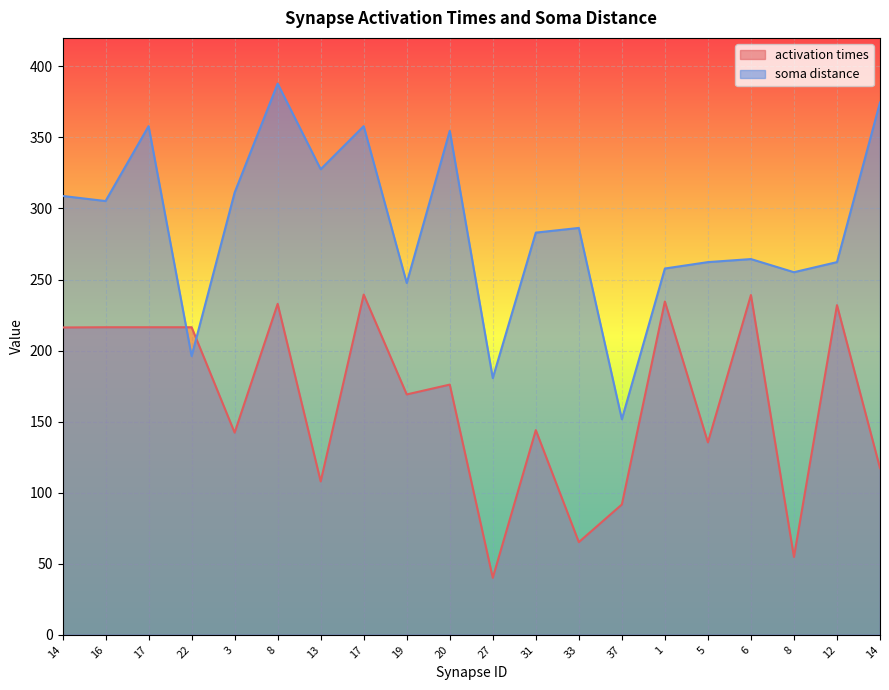

Which series has the widest spread of values?

soma distance